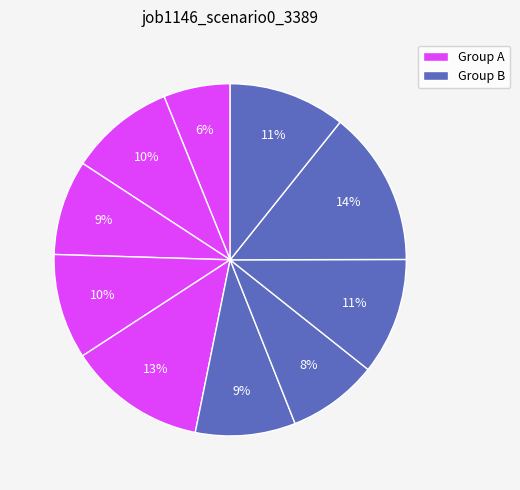

How many segments does this pie chart have?

10